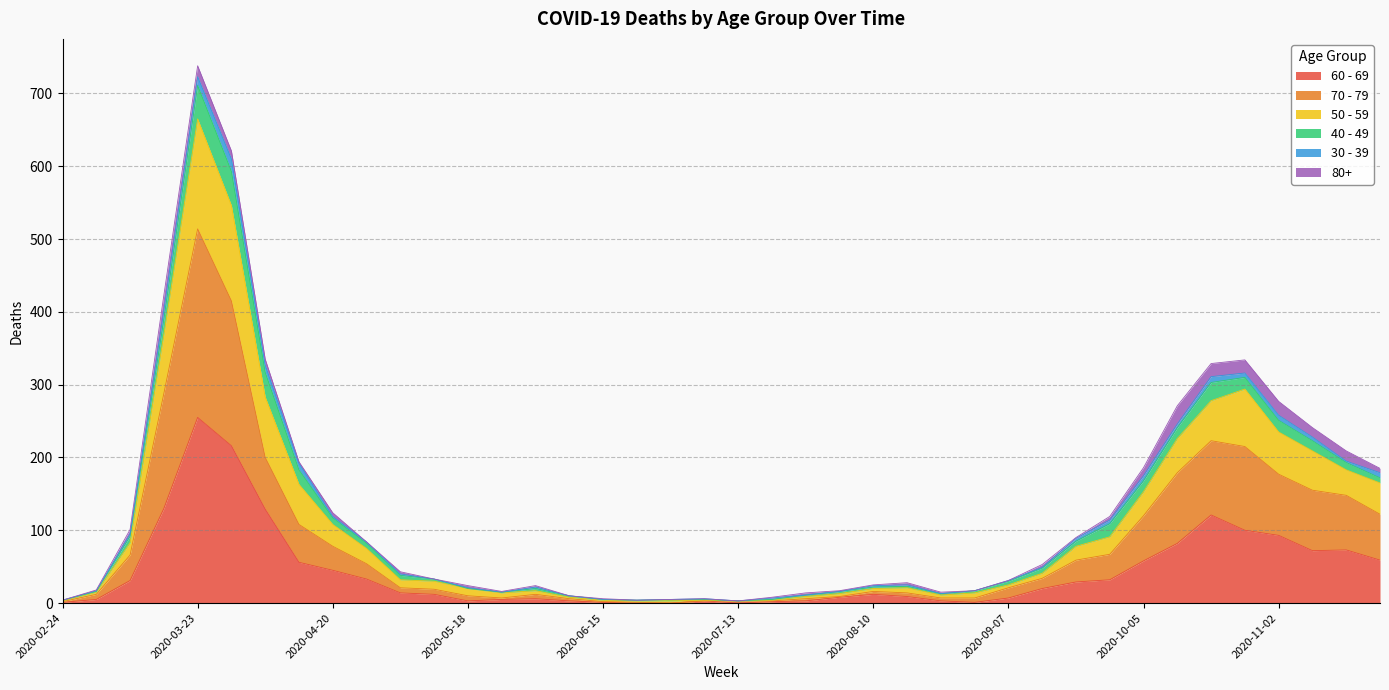

How many lines are shown in the chart?

6